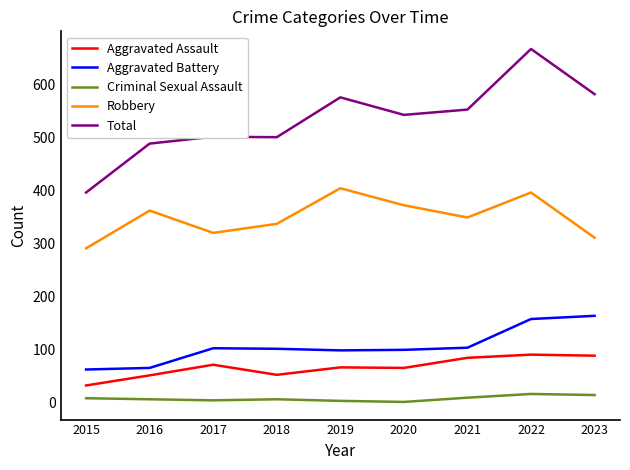

How many lines are shown in the chart?

5